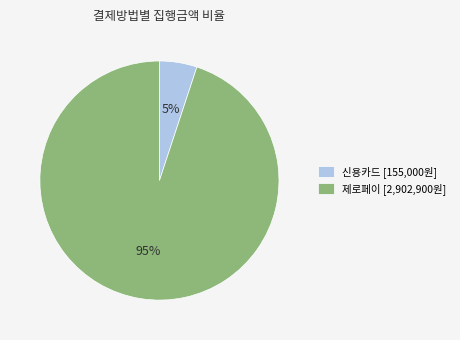

How many slices are in this pie chart?

2